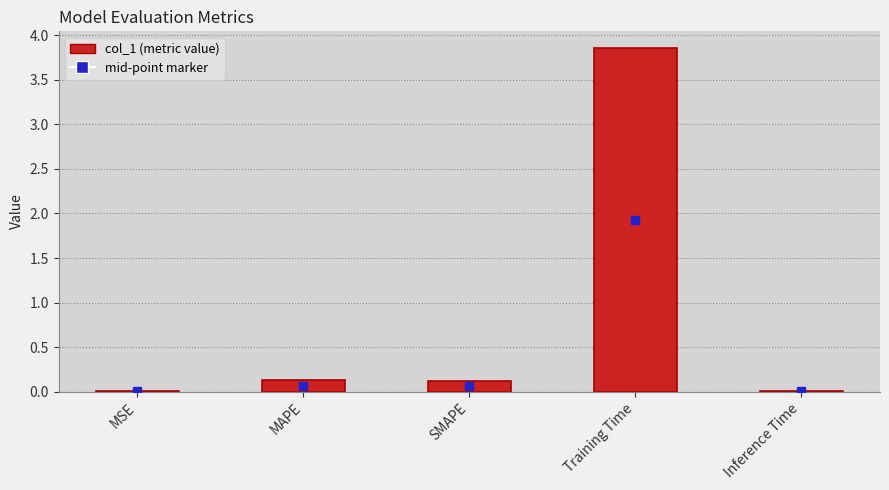

What is the sum of all values?

4.1